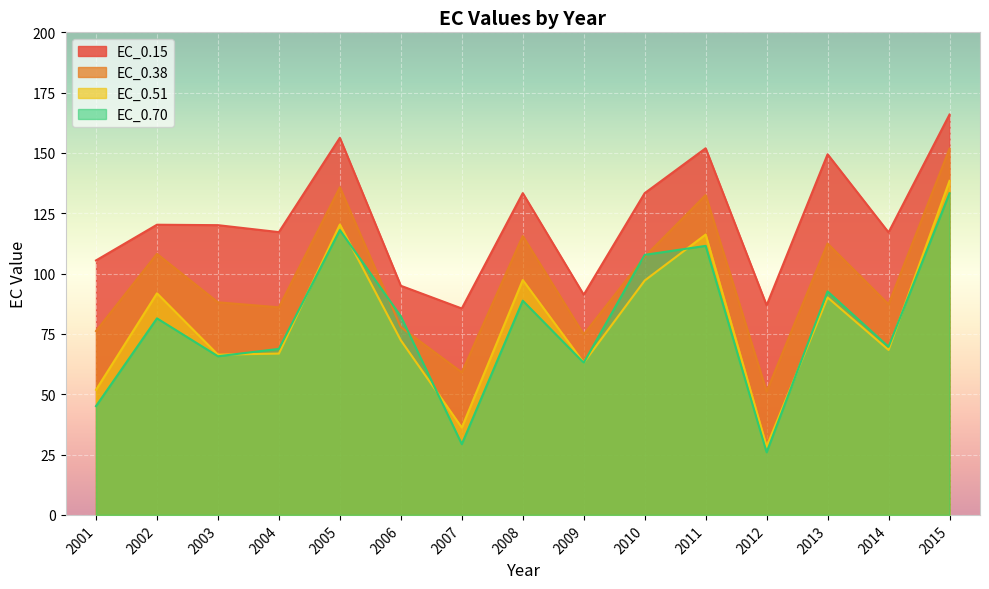

Does the chart display data point markers on the line(s)?

No